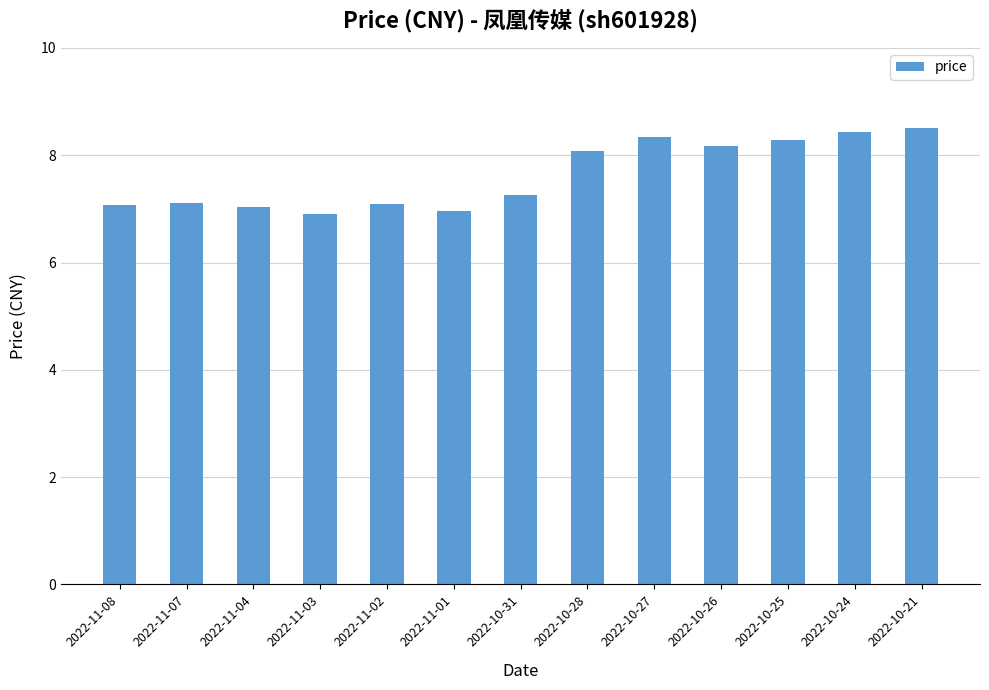

What is the approximate value at 2022-10-26?

8.2